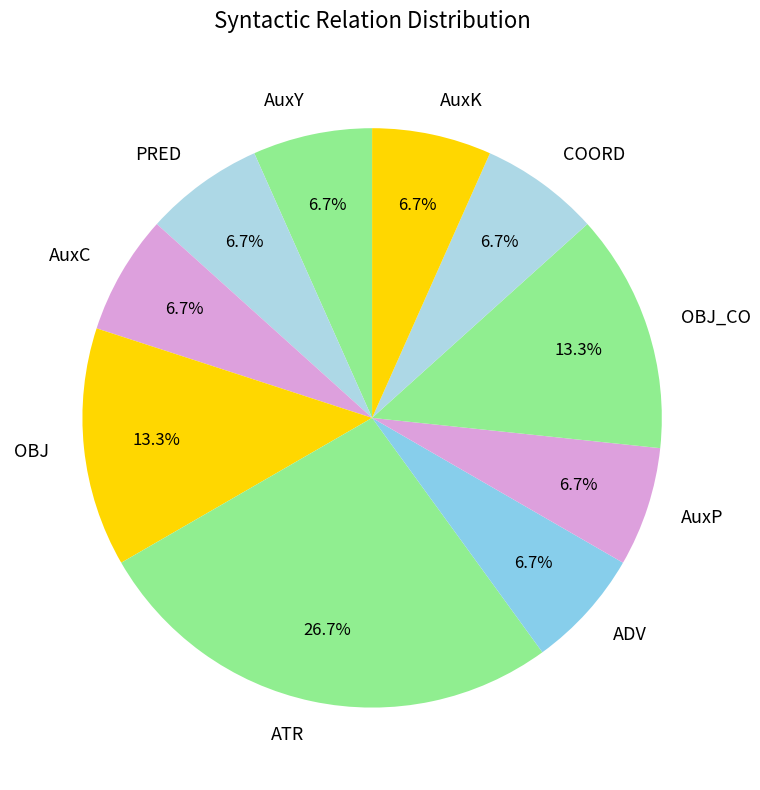

True or false: AuxC accounts for 7% of the total.

True